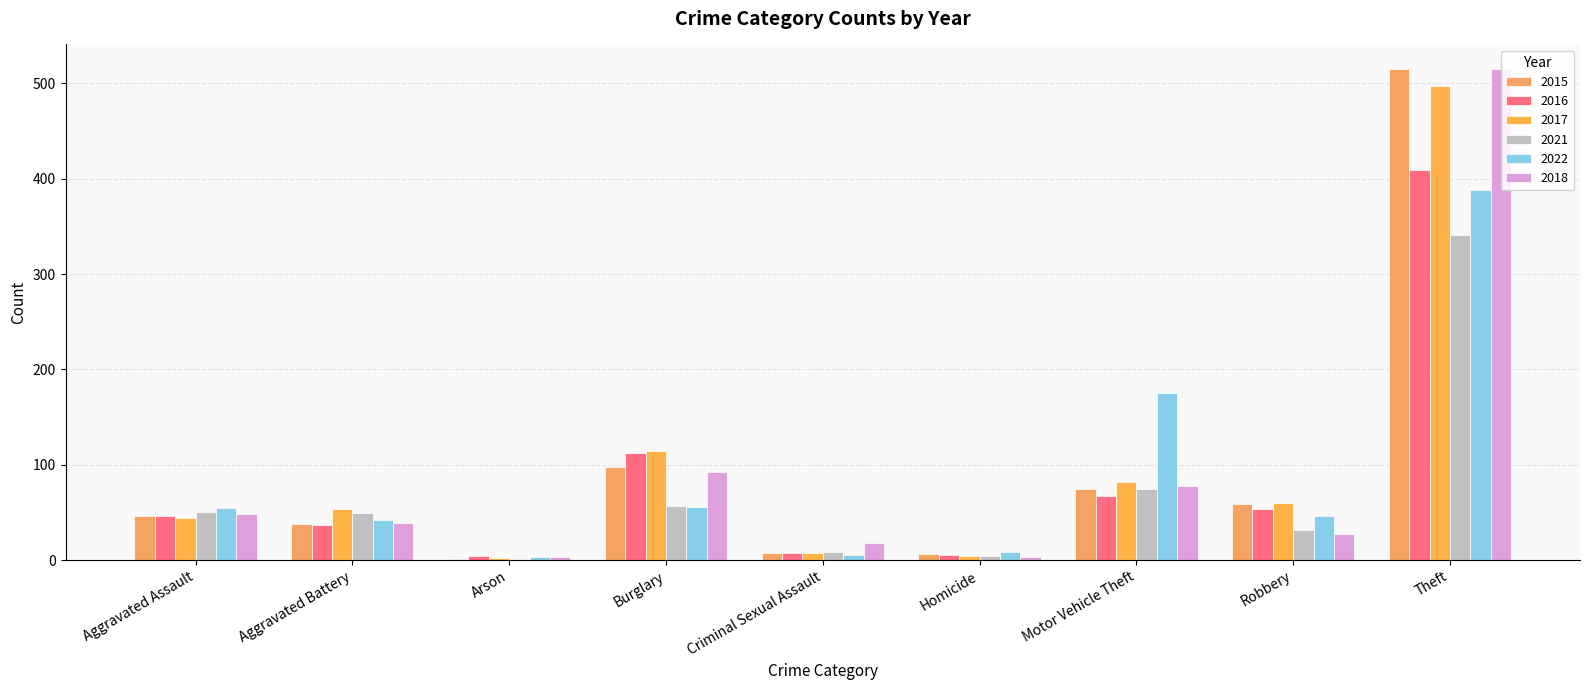

How many series are shown in this chart?

6